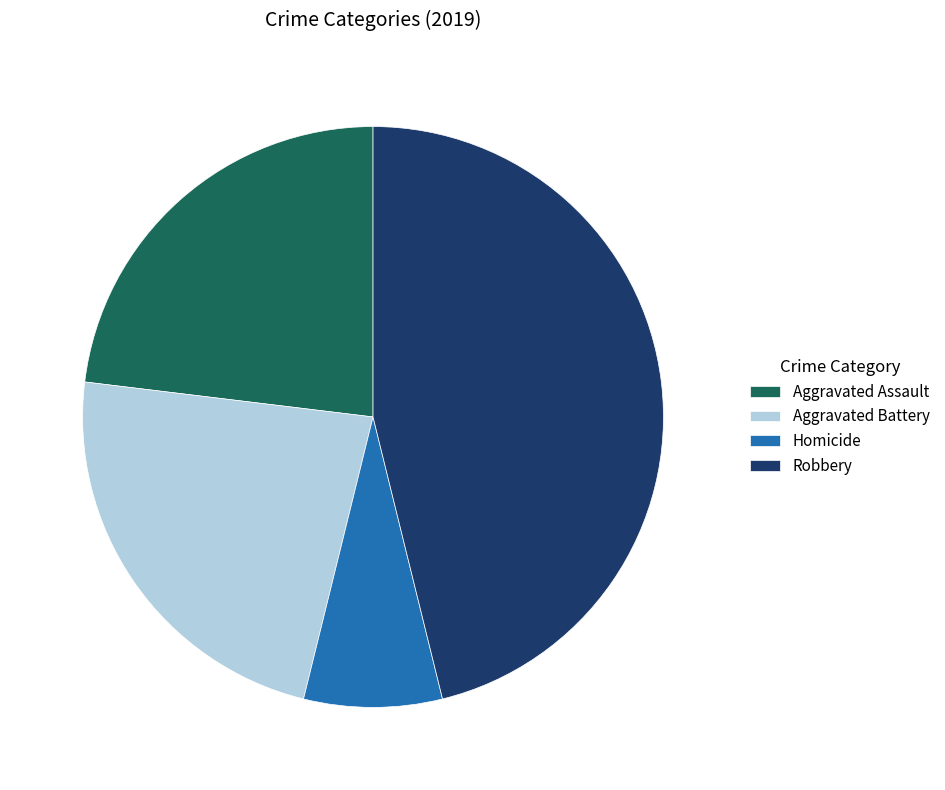

True or false: Robbery accounts for 46% of the total.

True